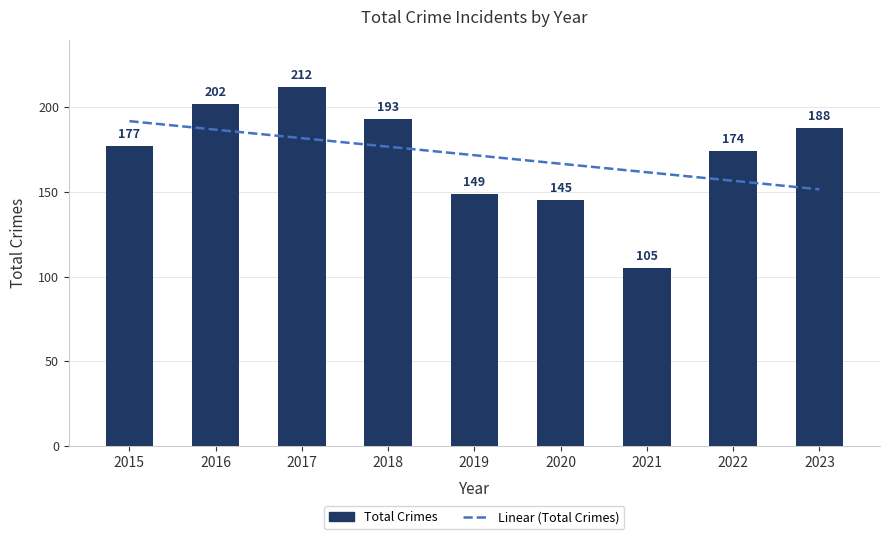

What is the value of the 3rd bar from the left?

212